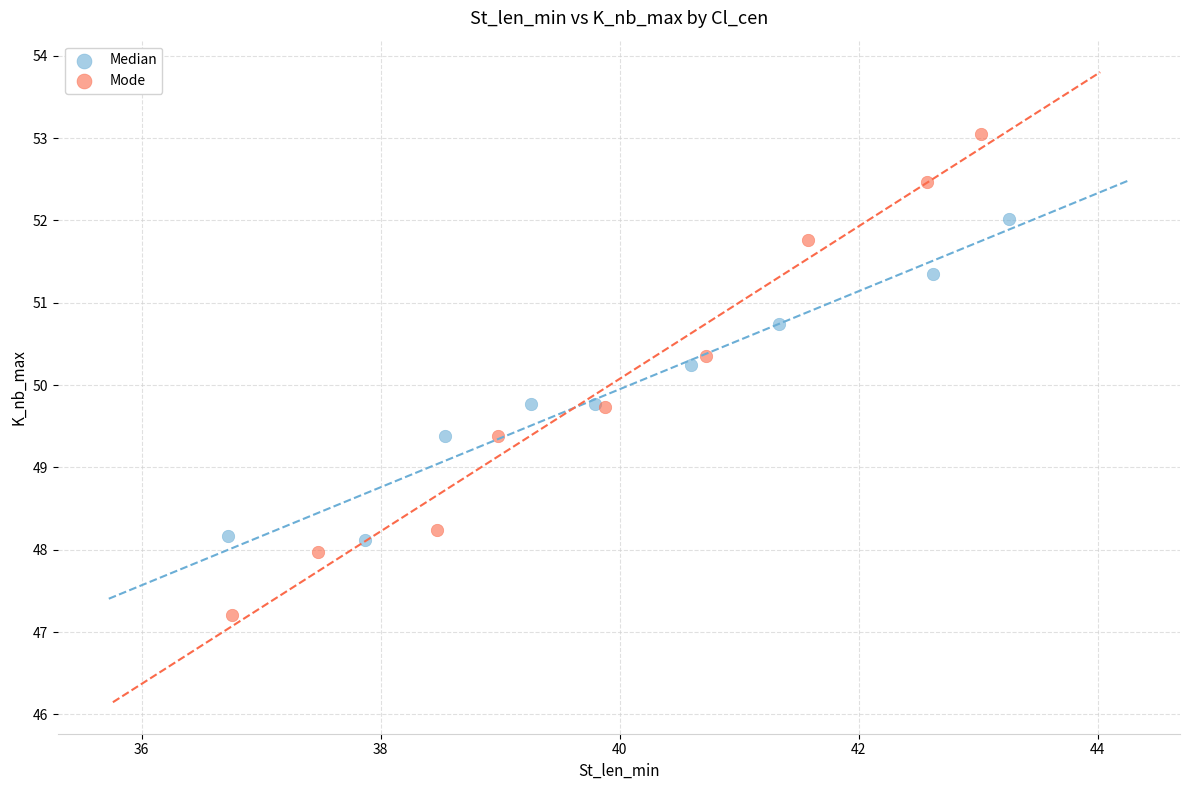

Which series reaches the minimum Y coordinate?

Mode